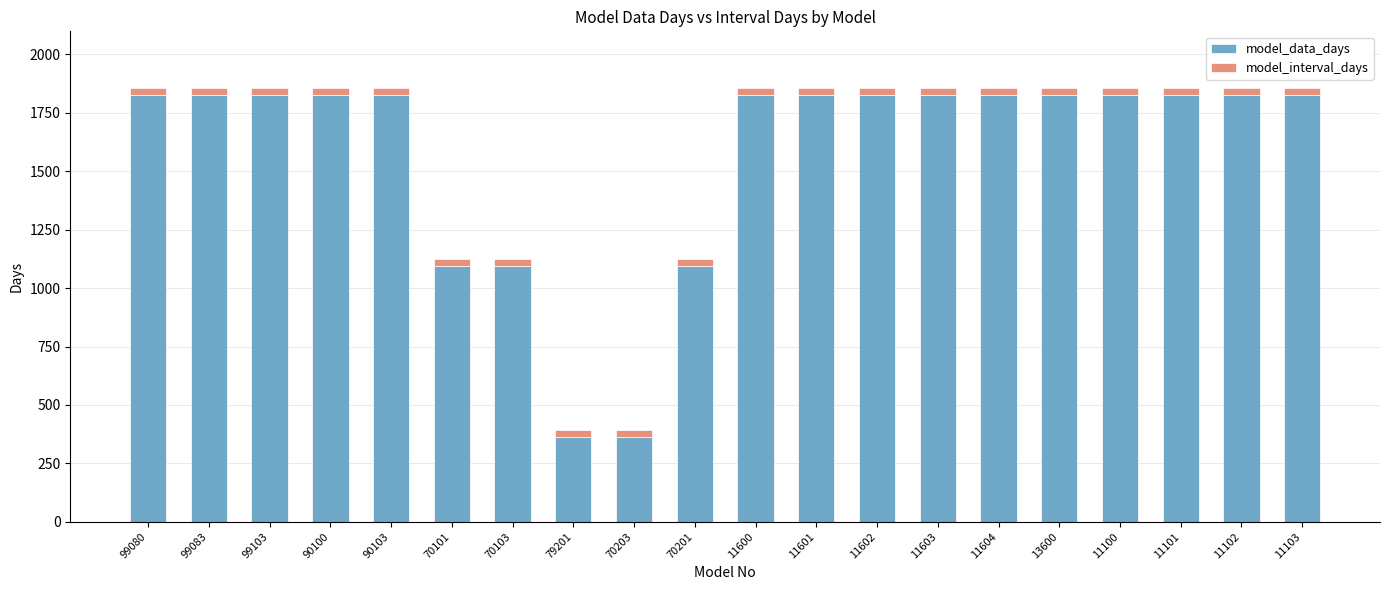

What is the lowest value of the model_data_days series?

365